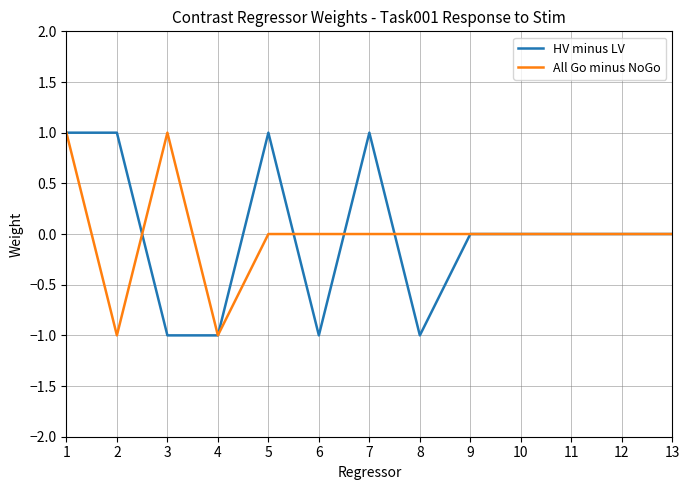

What is the maximum value shown in the chart?

1